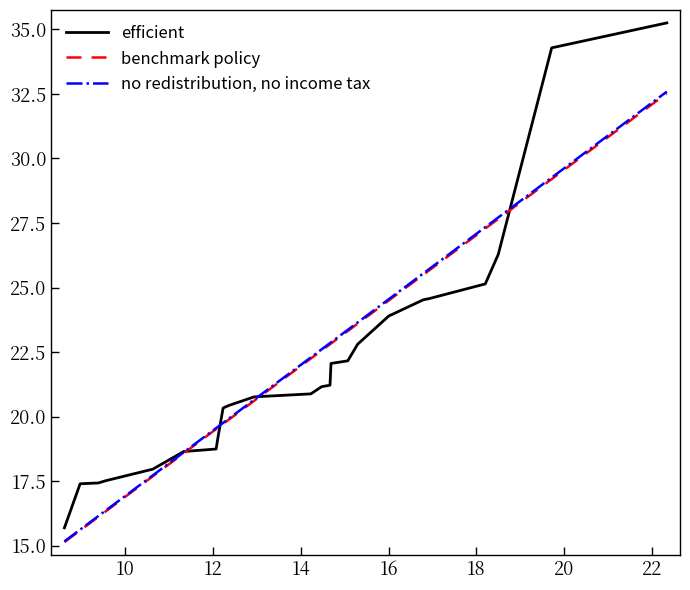

Rank the series by their maximum value, from highest to lowest.

efficient, no redistribution, no income tax, benchmark policy